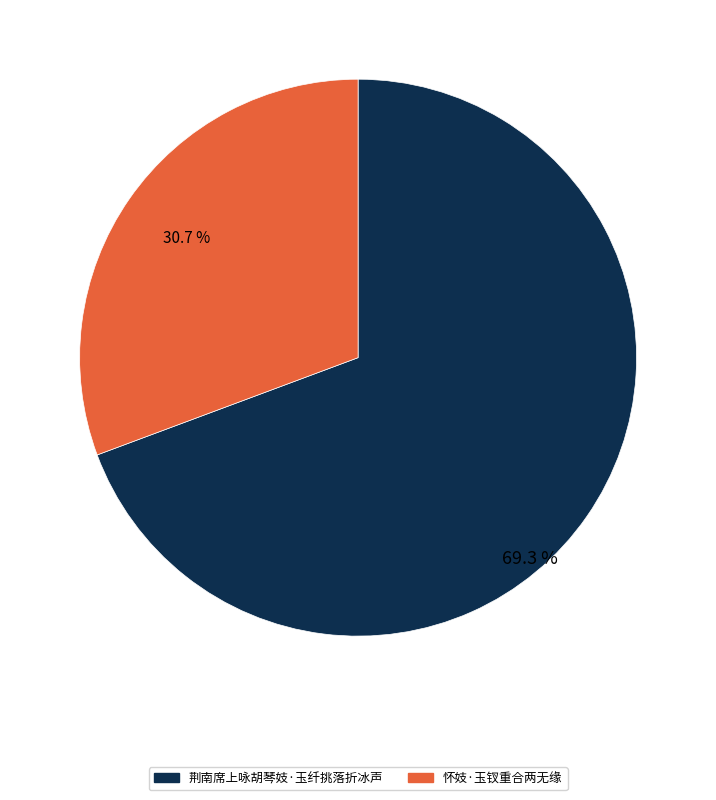

The 怀妓·玉钗重合两无缘 slice represents 42% of the pie. True or false?

False